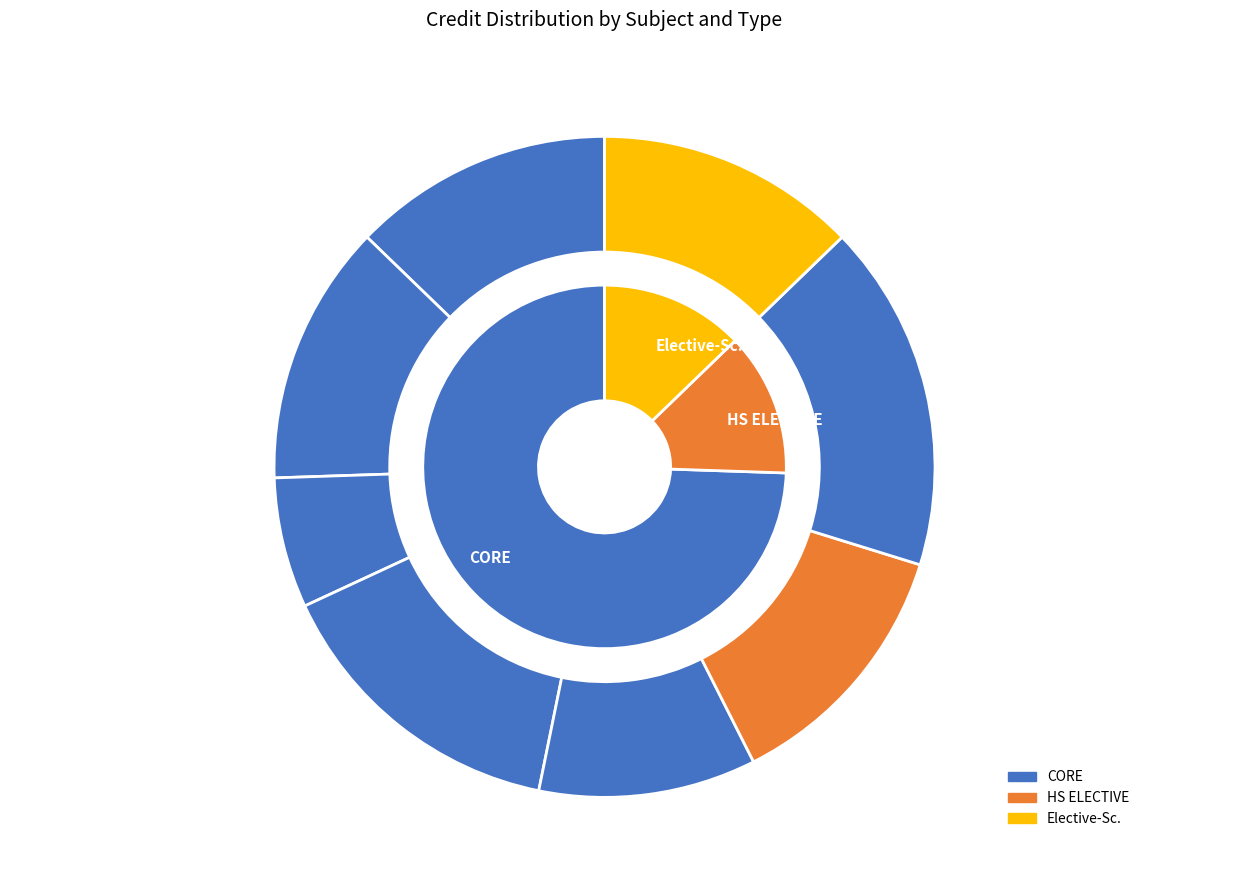

The MA225 Probability Theory and Random Processes slice represents 28% of the pie. True or false?

False